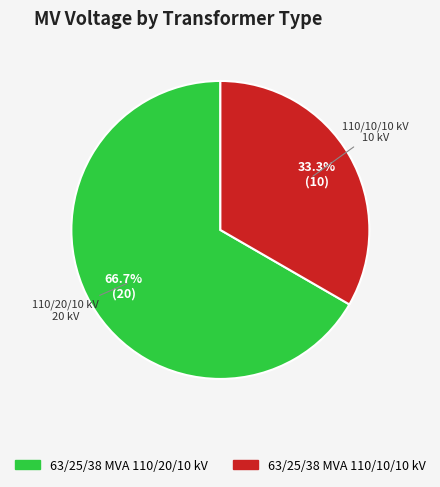

Count the number of slices in the pie.

2